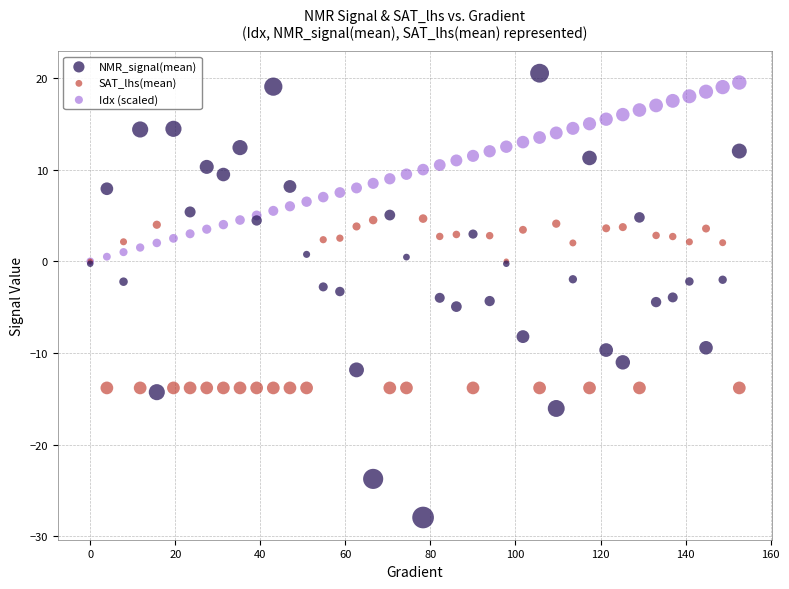

Which series reaches the maximum Y coordinate?

NMR_signal(mean)